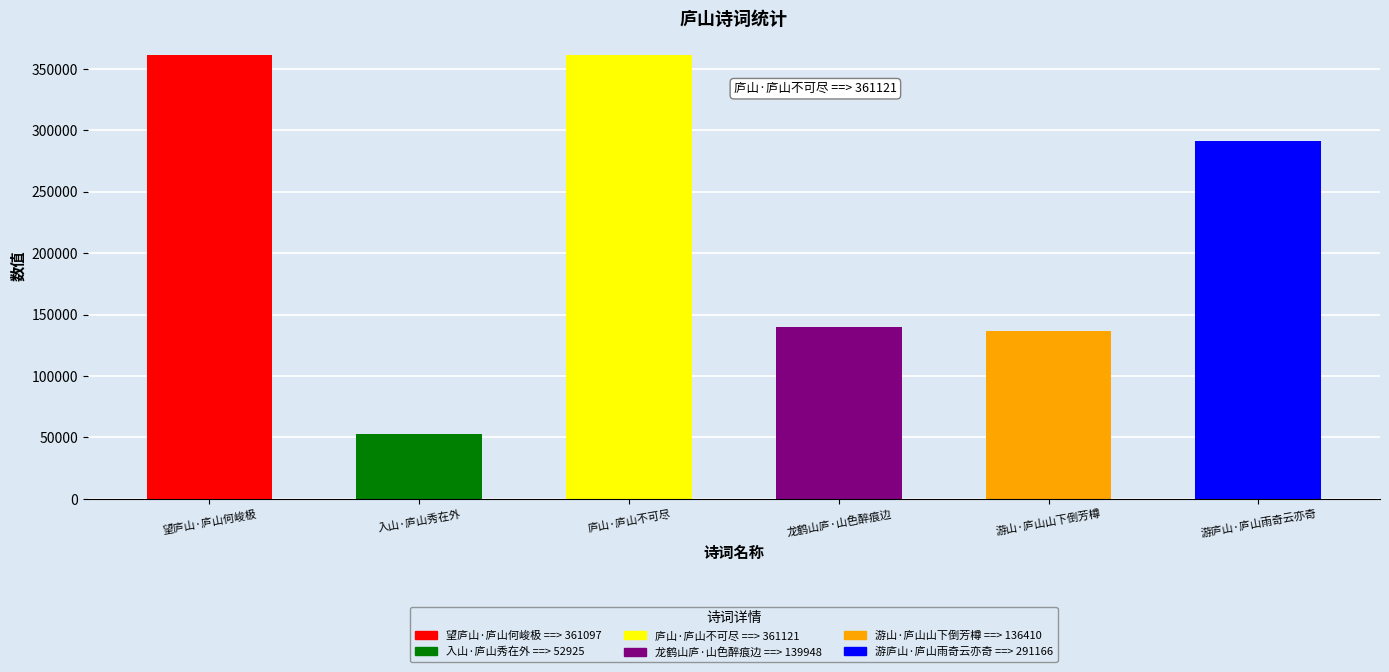

What is the change in value from 龙鹤山庐·山色醉痕边 to 游庐山·庐山雨奇云亦奇?

+151218